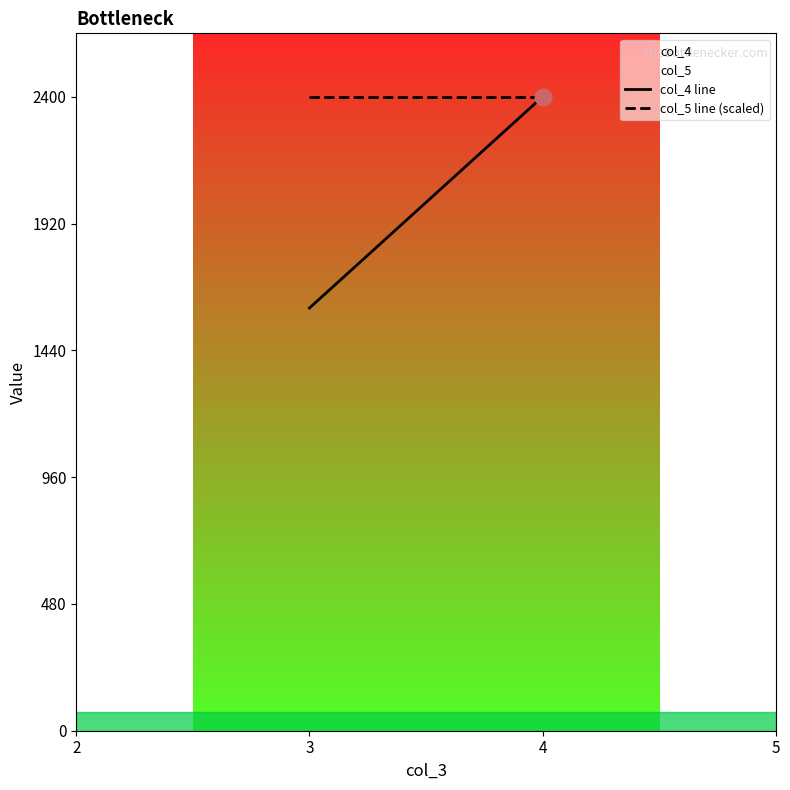

What is the highest value of the col_4 line series?

2400